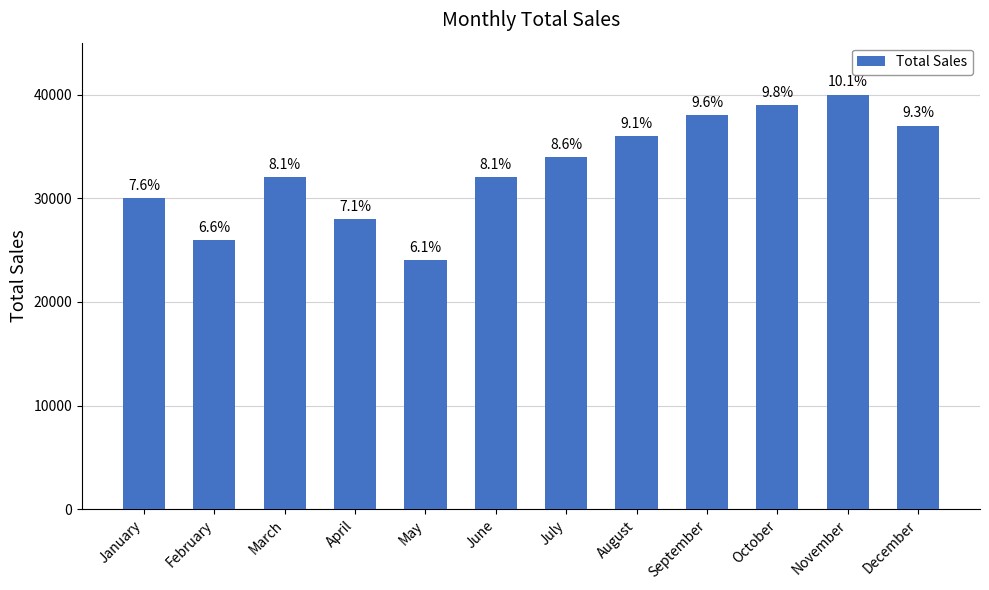

Are the bars grouped side by side (vs. stacked)?

No